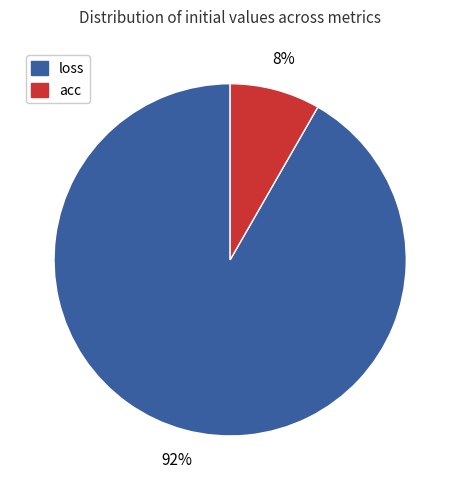

Is there any slice that represents more than half of the pie?

Yes